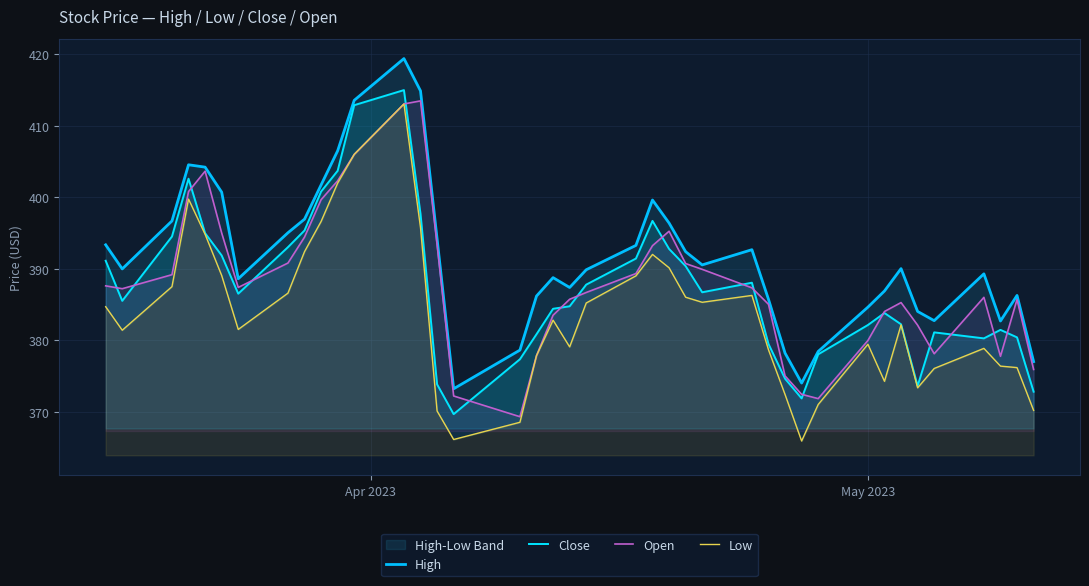

What is the maximum value for Open?

413.5